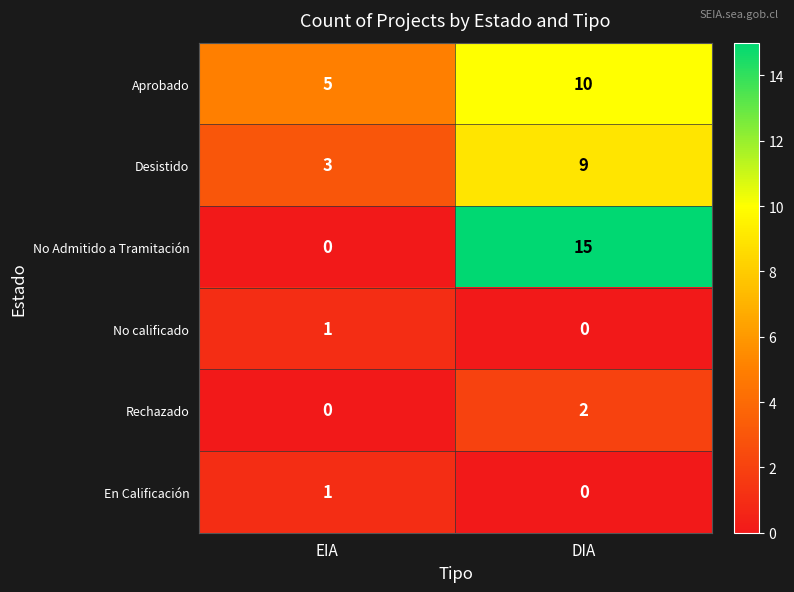

What is the difference between the maximum and minimum values in the Desistido series?

6